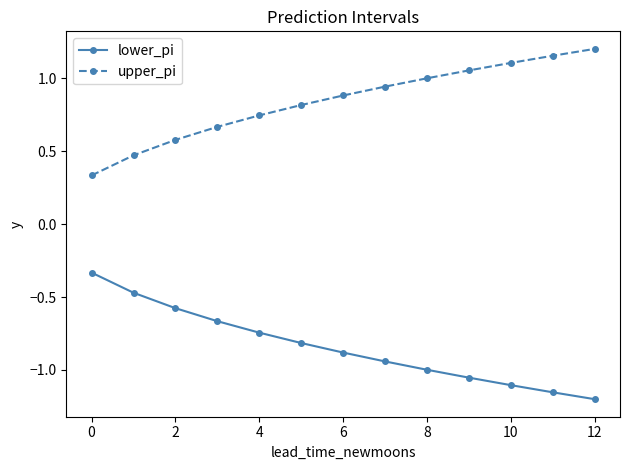

How many lines are shown in the chart?

2